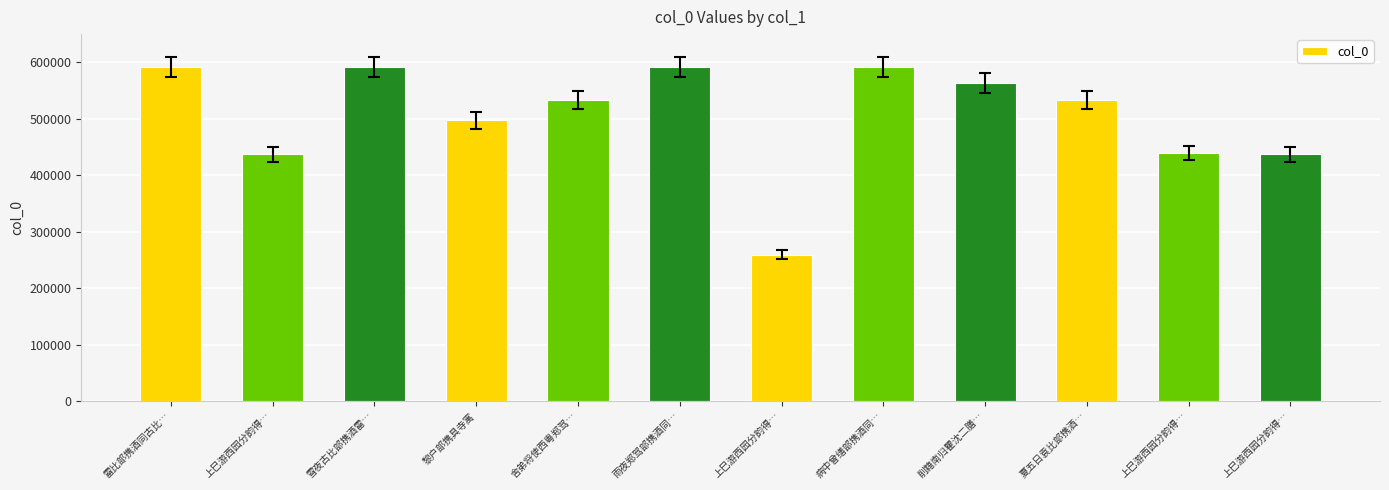

Reading left to right, extract all data points from this chart.

雷比部携酒同古比…=592004	上巳游西园分韵得…=437509	雪夜古比部携酒雷…=592209	黎户部携具寺寓=497208	舍弟将使西粤郑驾…=533666	雨夜郑驾部携酒同…=592078	上巳游西园分韵得…=259638	病中曾缮部携酒同…=592104	削籍南归瞿沈二膳…=563351	夏五日袁比部携酒…=533555	上巳游西园分韵得…=439475	上巳游西园分韵得…=437508